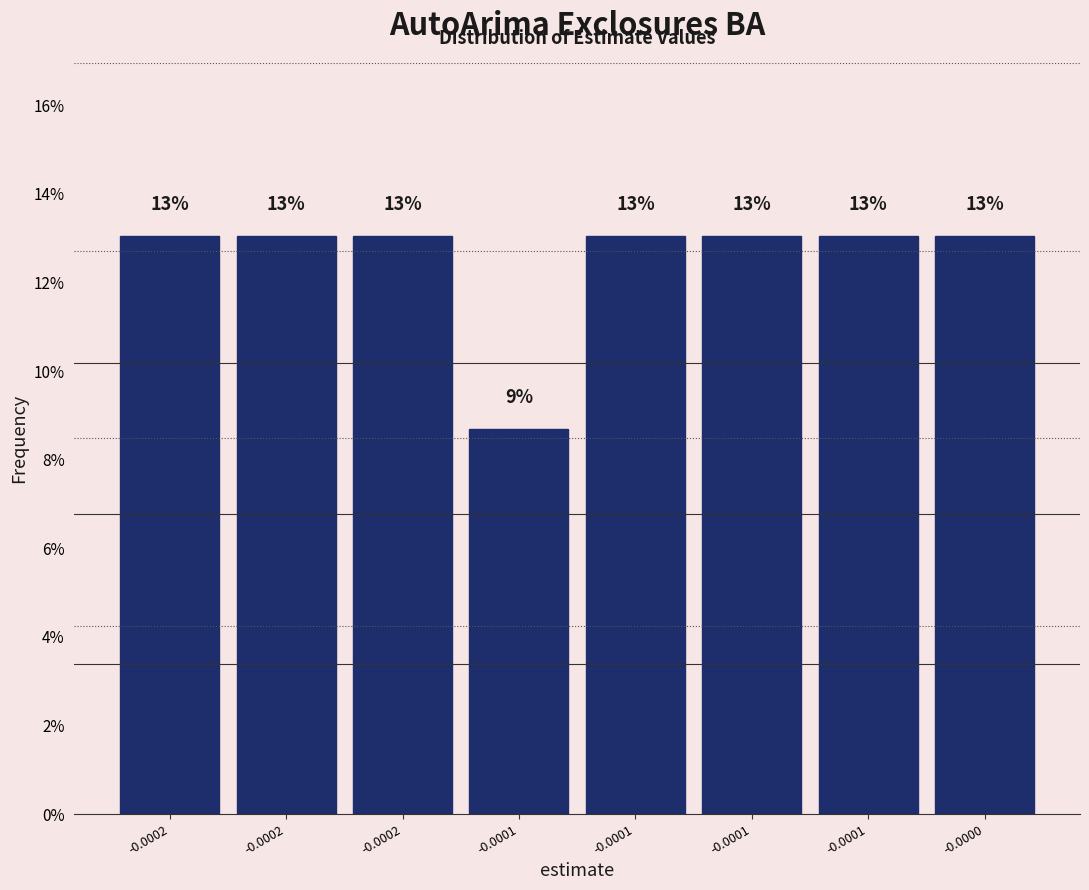

Are the bars horizontal?

No